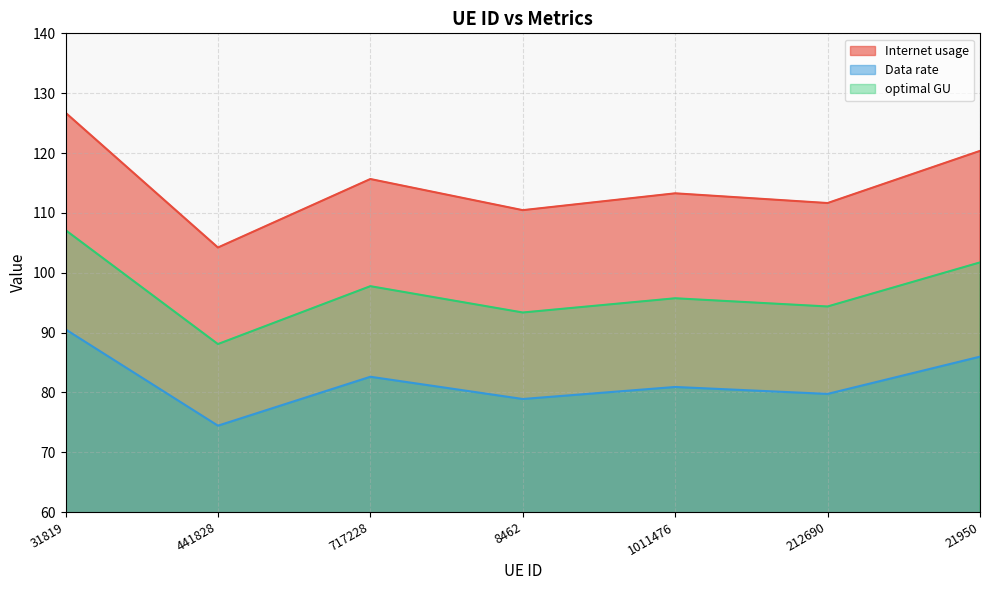

Which series has the largest total across all categories?

Internet usage